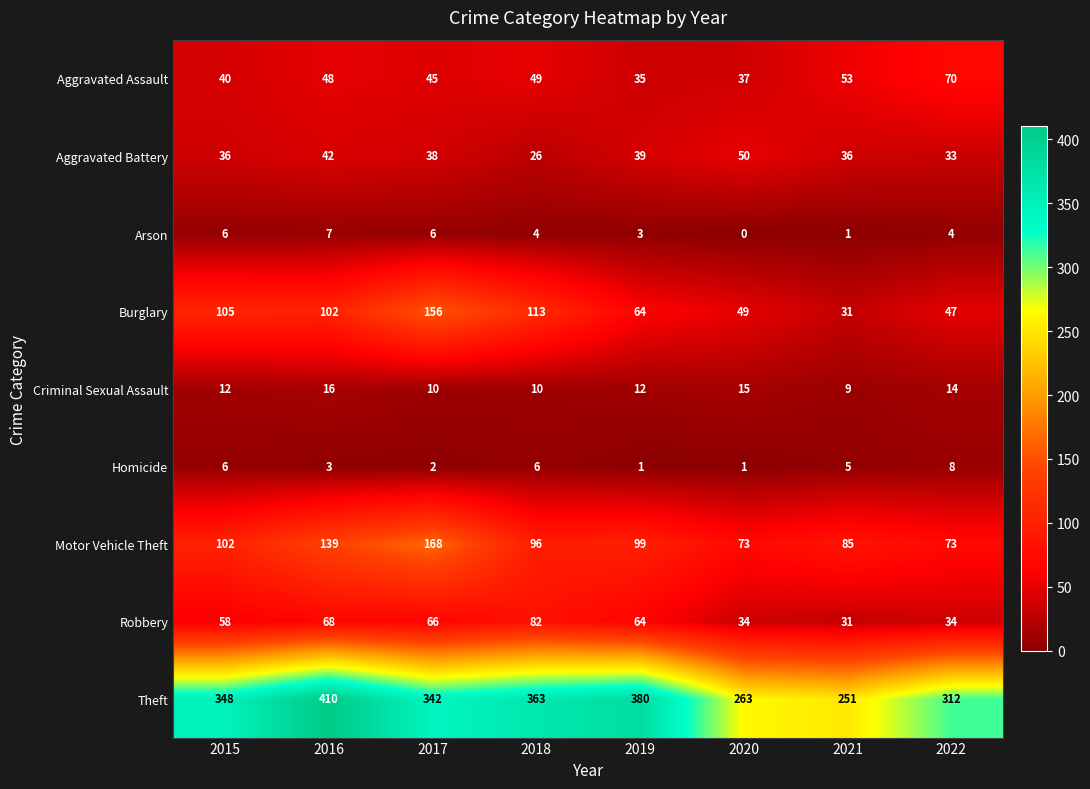

Which series has the largest range (max minus min)?

Theft